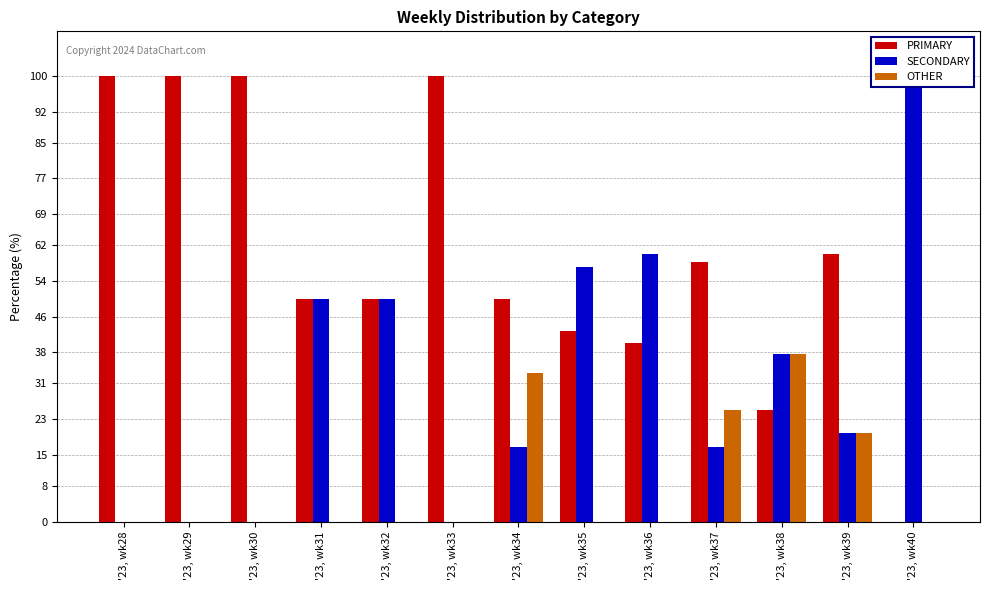

How many values in the PRIMARY series exceed 50?

6